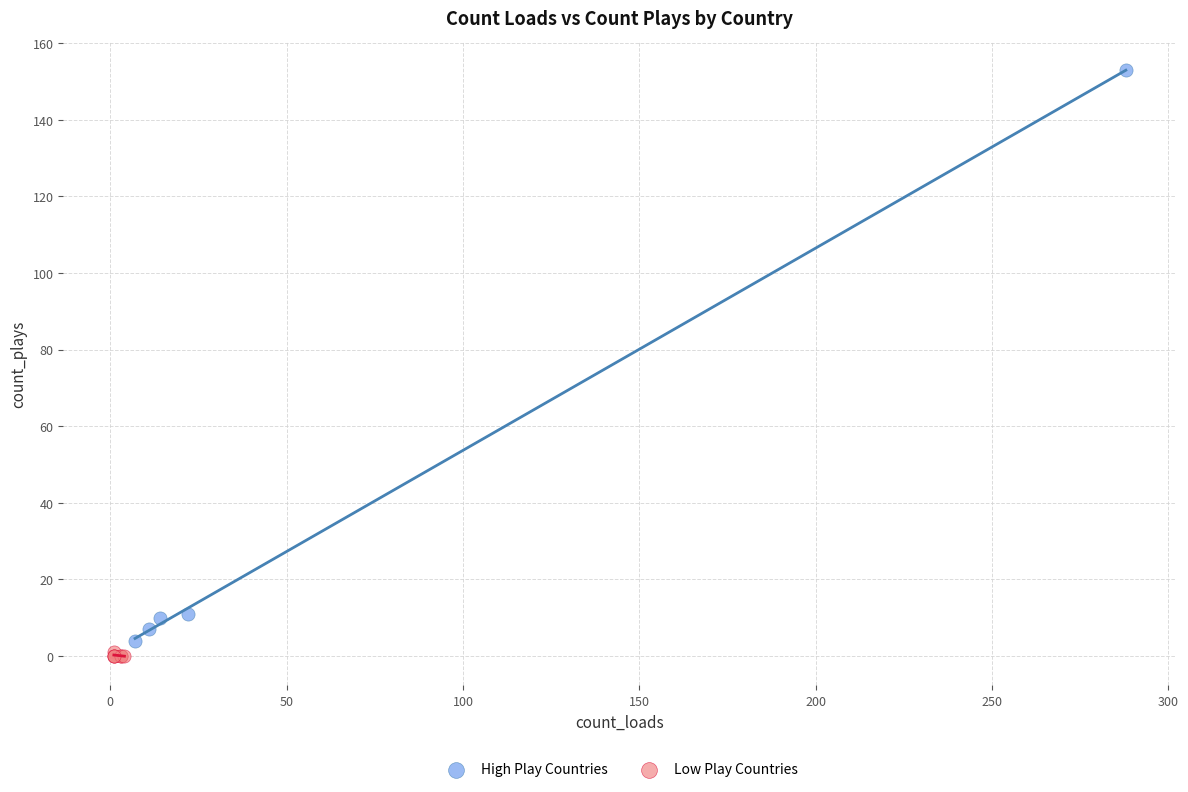

Which series contains the highest Y value?

High Play Countries